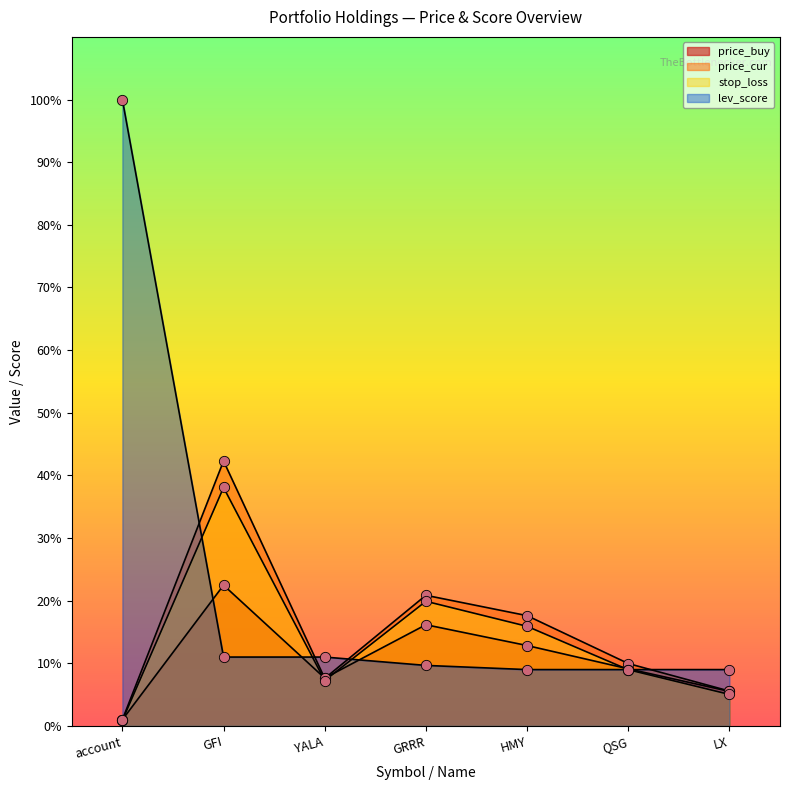

At which category is the sum across all series the highest?

GFI